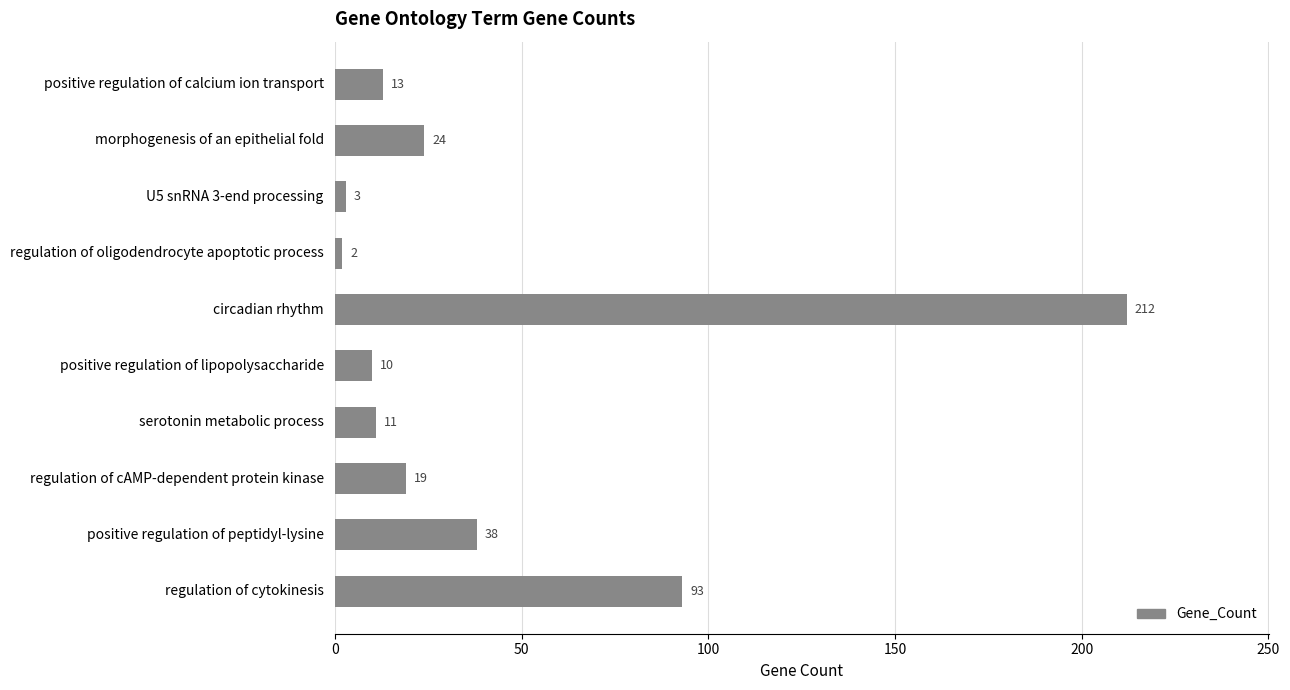

What is the difference between the maximum and minimum values?

210